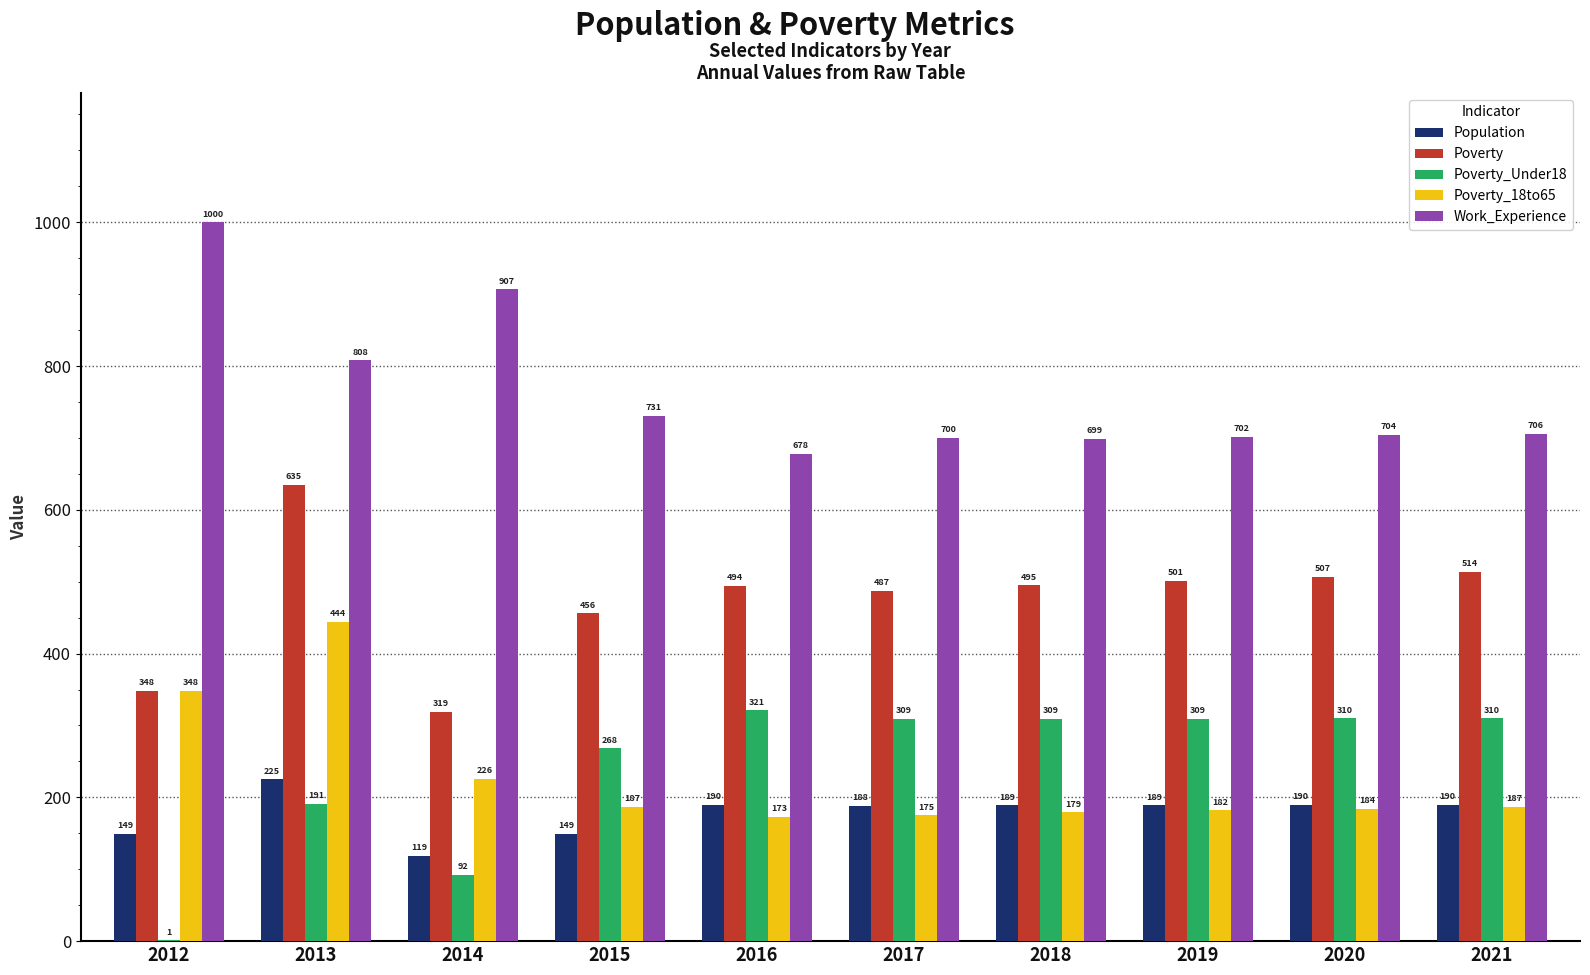

At which label does Poverty_18to65 reach its peak?

2013